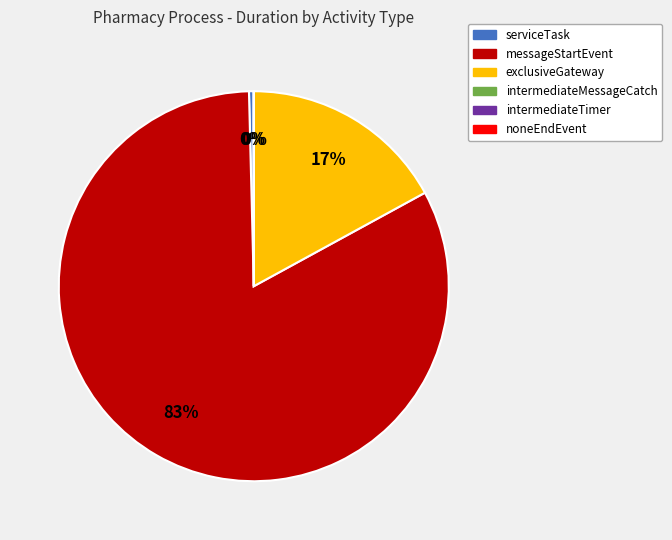

Is there any slice that represents more than half of the pie?

Yes